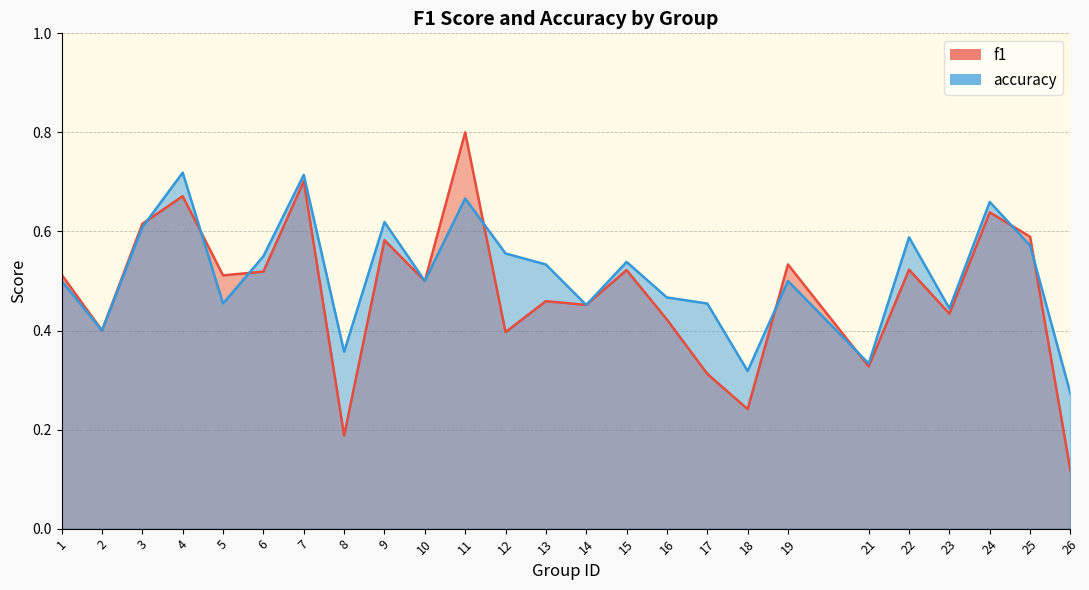

List the labels in order of f1 value, smallest first.

26, 8, 18, 17, 21, 12, 2, 16, 23, 14, 13, 10, 5, 1, 6, 15, 22, 19, 9, 25, 3, 24, 4, 7, 11